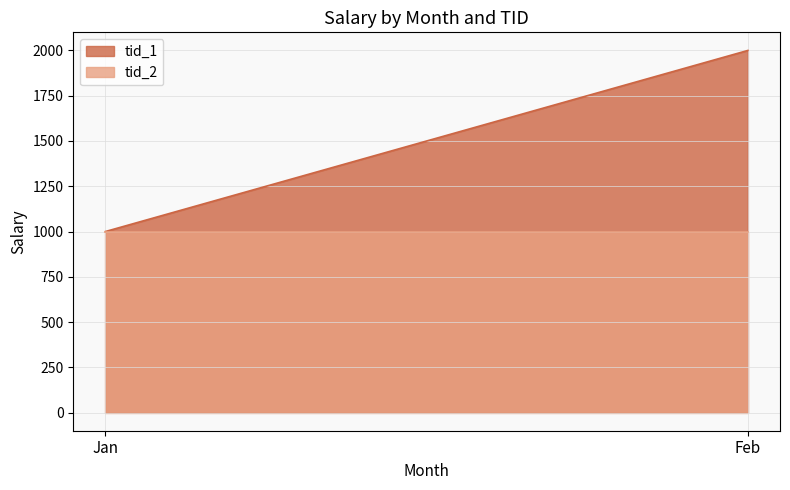

Does the chart display data point markers on the line(s)?

No